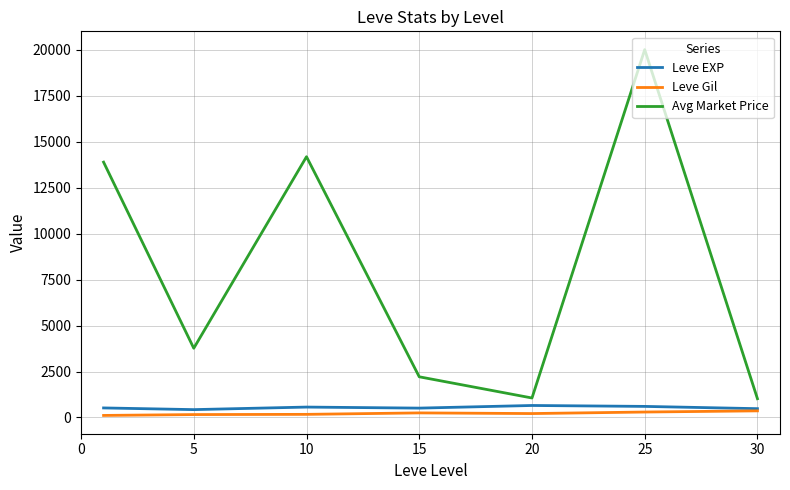

True or false: Leve Gil and Avg Market Price cross at least once.

False